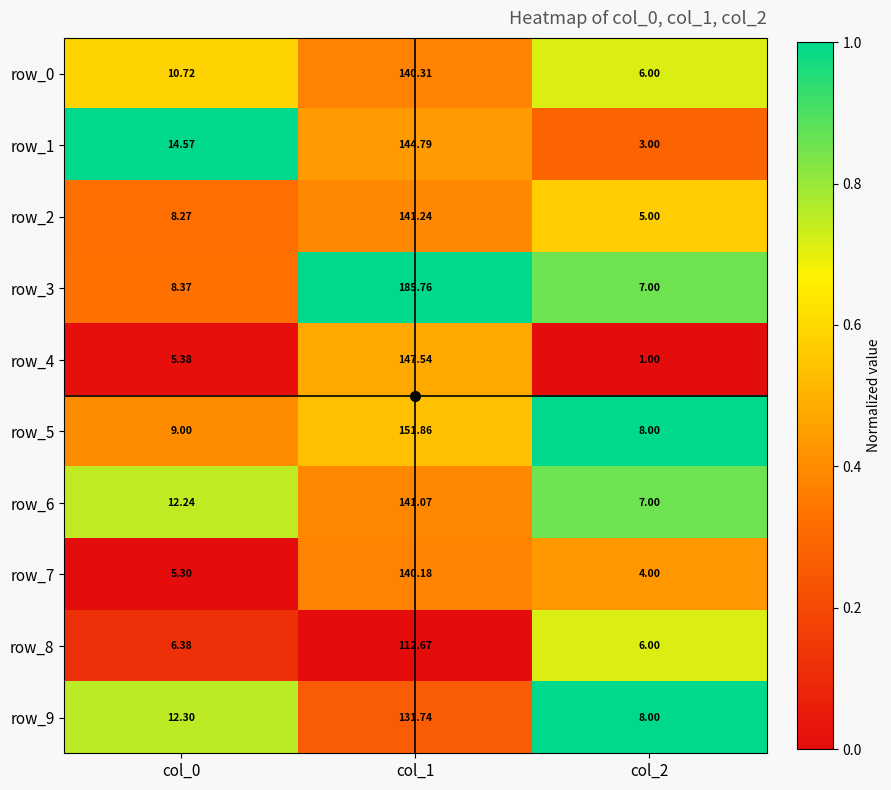

Is the value of row_4 at col_0 greater than the value of row_3 at col_2?

No